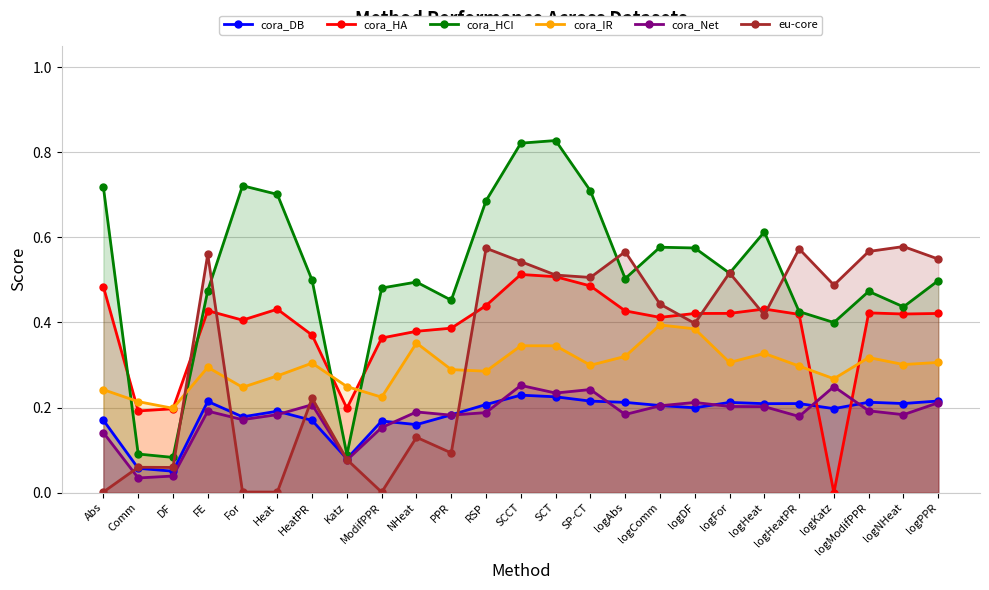

Count the number of categories in the chart.

25